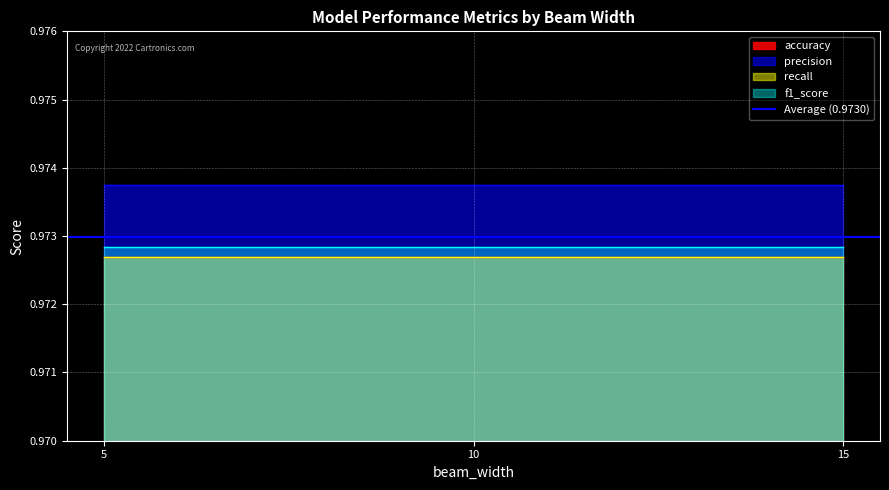

Which category has the highest value in the f1_score series?

5